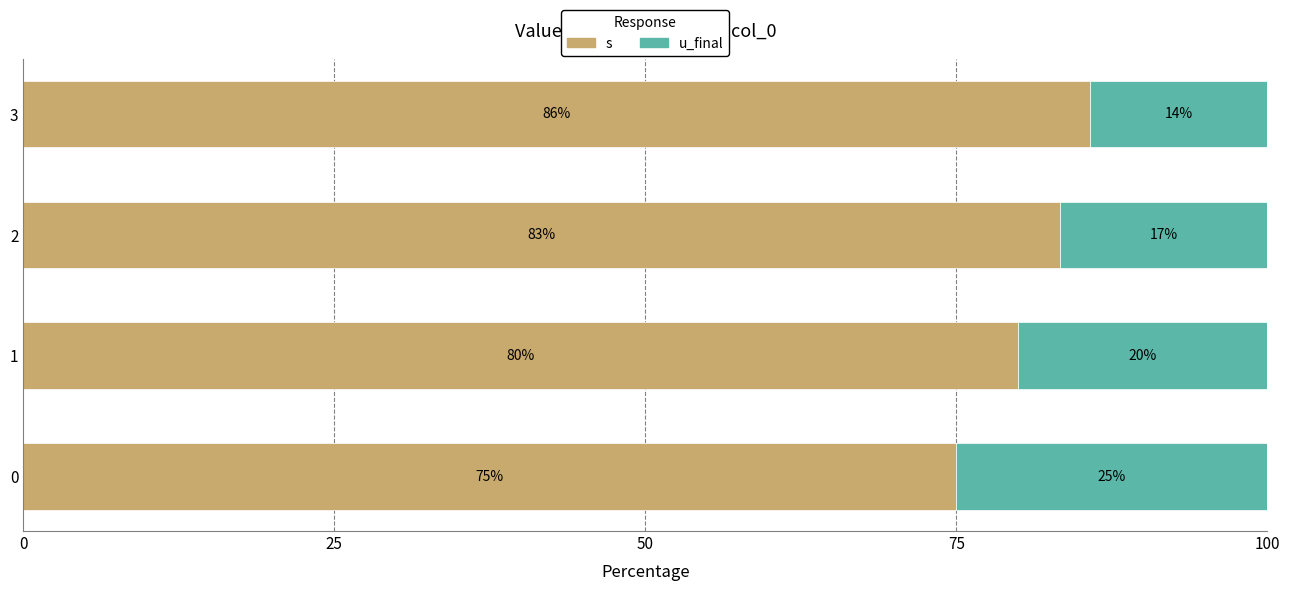

What is the difference between the s values at 0 and 1?

5.0